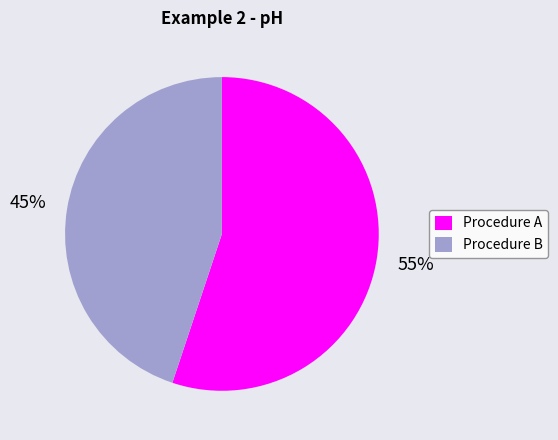

Do Procedure B and Procedure A together represent more than half of the pie?

Yes